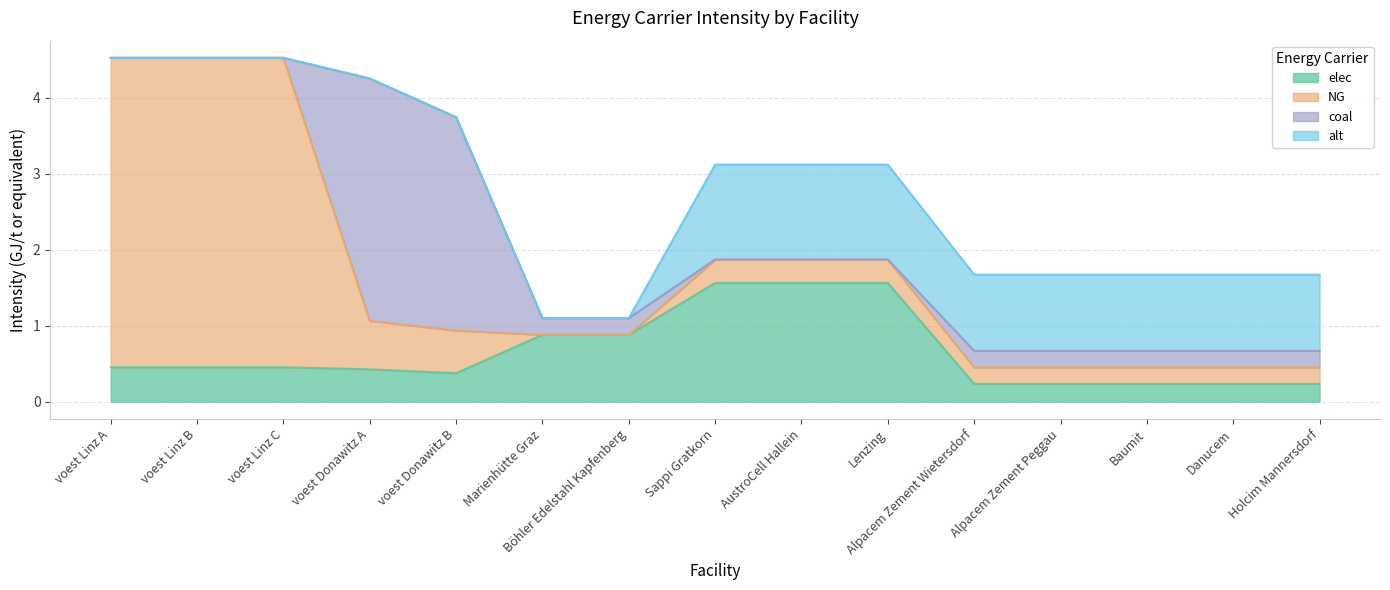

Reading left to right, extract all data points from this chart.

elec: 0.5	0.5	0.5	0.4	0.4	0.9	0.9	1.6	1.6	1.6	0.2	0.2	0.2	0.2	0.2
NG: 4.1	4.1	4.1	0.6	0.6	0.0	0.0	0.3	0.3	0.3	0.2	0.2	0.2	0.2	0.2
coal: 0.0	0.0	0.0	3.2	2.8	0.2	0.2	0.0	0.0	0.0	0.2	0.2	0.2	0.2	0.2
alt: 0.0	0.0	0.0	0.0	0.0	0.0	0.0	1.2	1.2	1.2	1.0	1.0	1.0	1.0	1.0